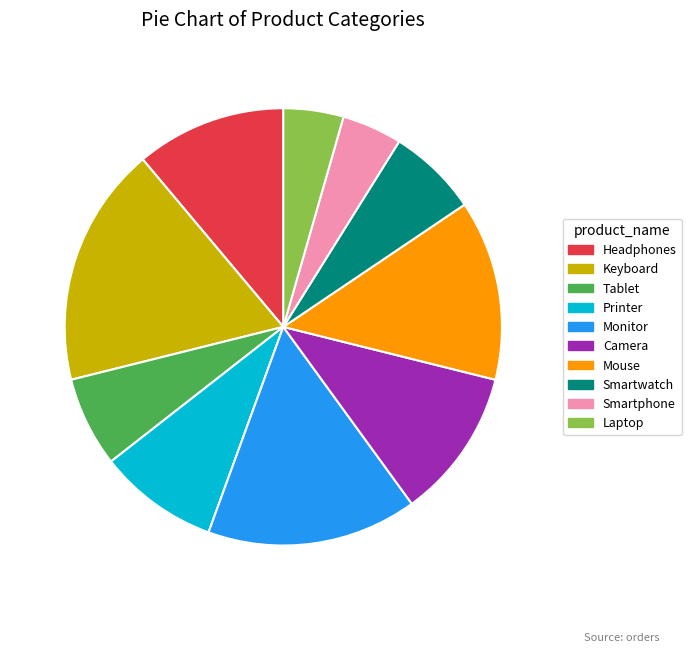

How many slices are in this pie chart?

10